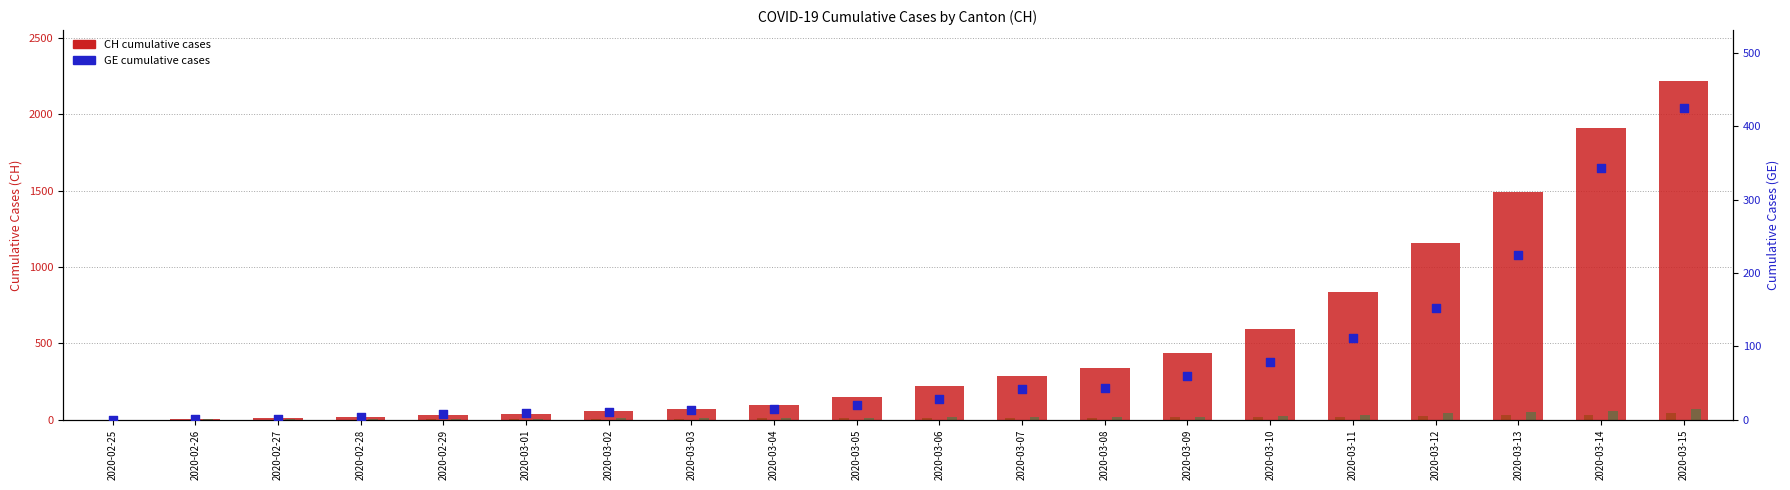

What is the total value across all series at 2020-03-06?

280